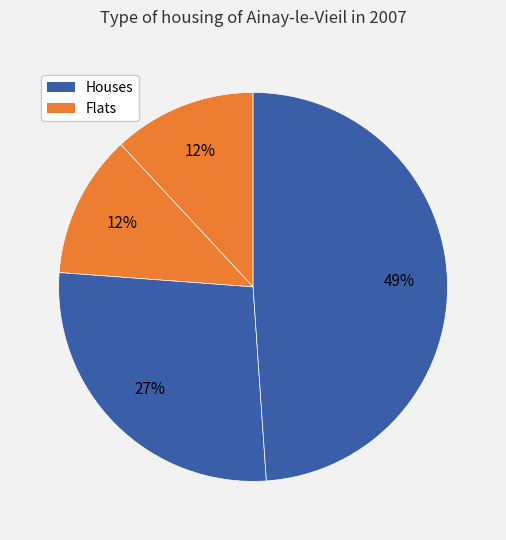

Count the number of slices in the pie.

4